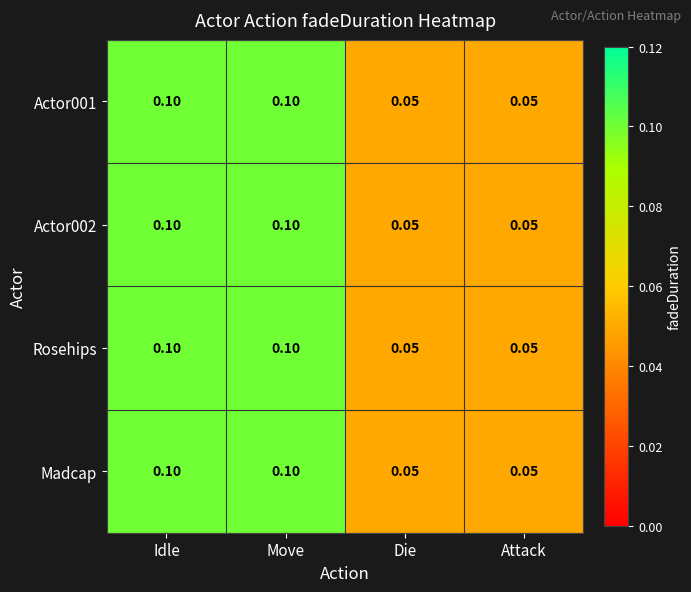

Is the value of Actor001 at Idle greater than the value of Actor002 at Die?

Yes